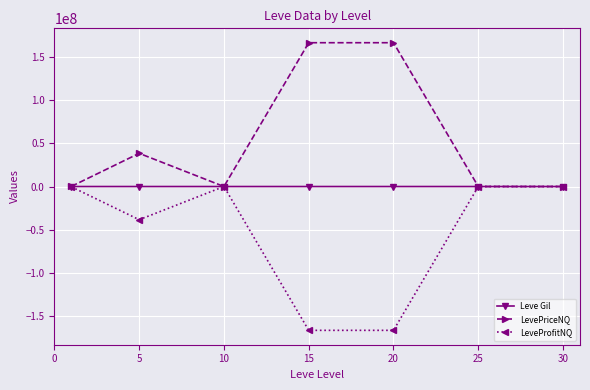

What is the difference between the second highest and second lowest values in the LevePriceNQ series?

166665620.4